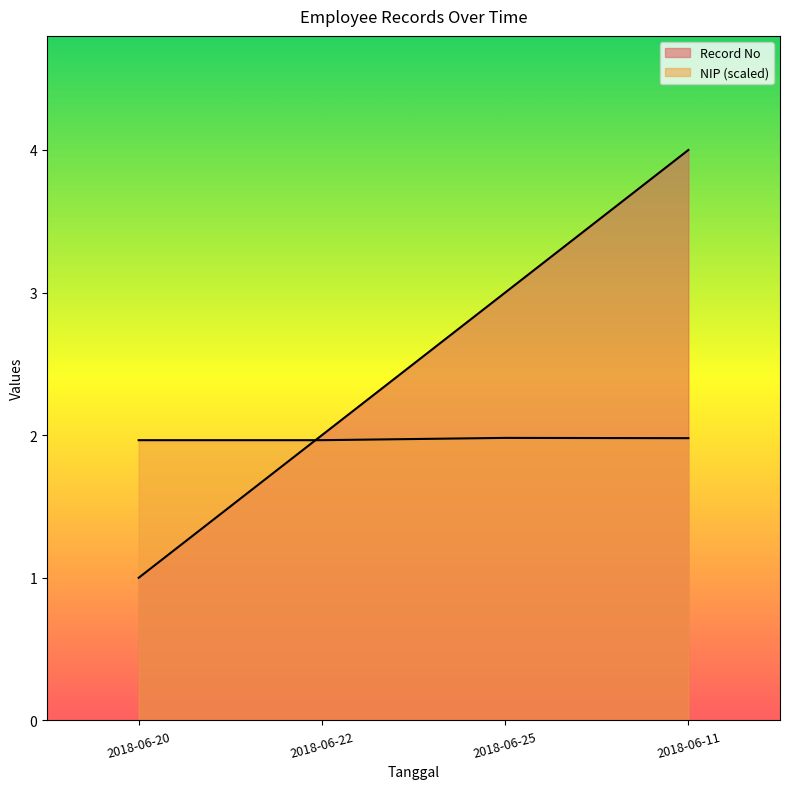

How many data points in Record No are above 3?

1